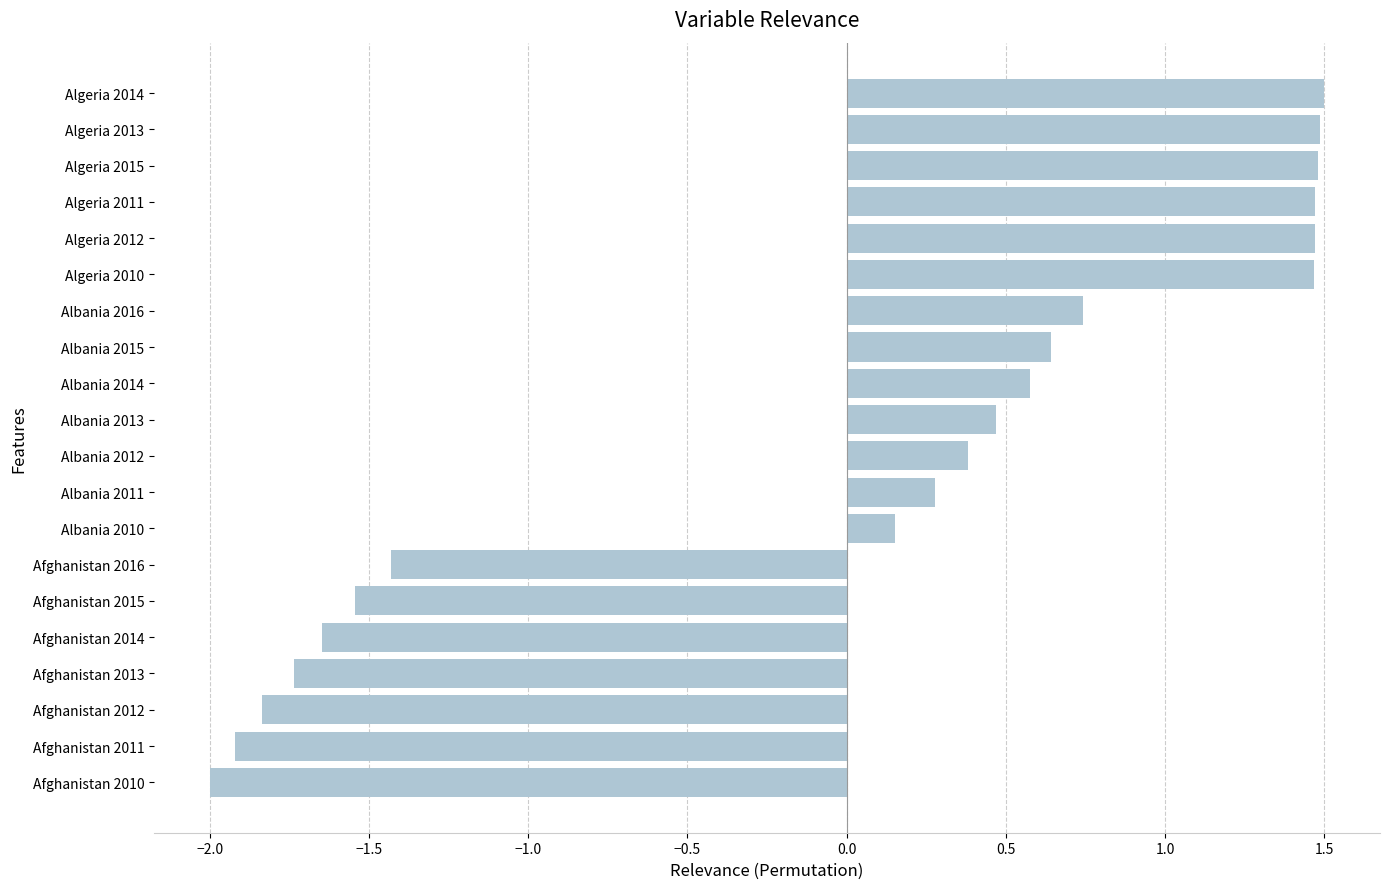

Which has a higher value, Albania 2014 or Algeria 2013?

Algeria 2013